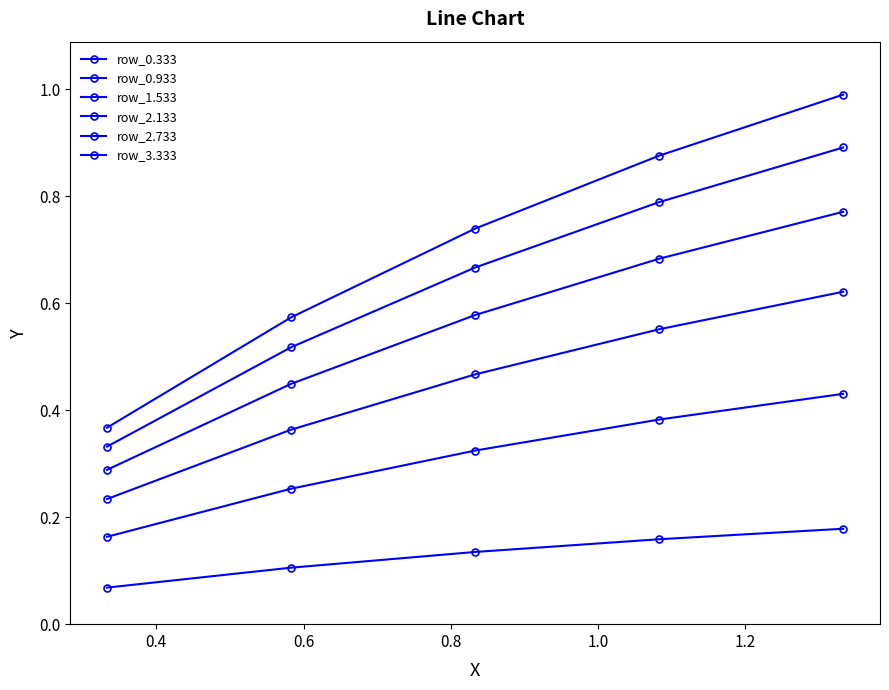

True or false: row_0.933 has more than 0 points higher than both neighbors.

False